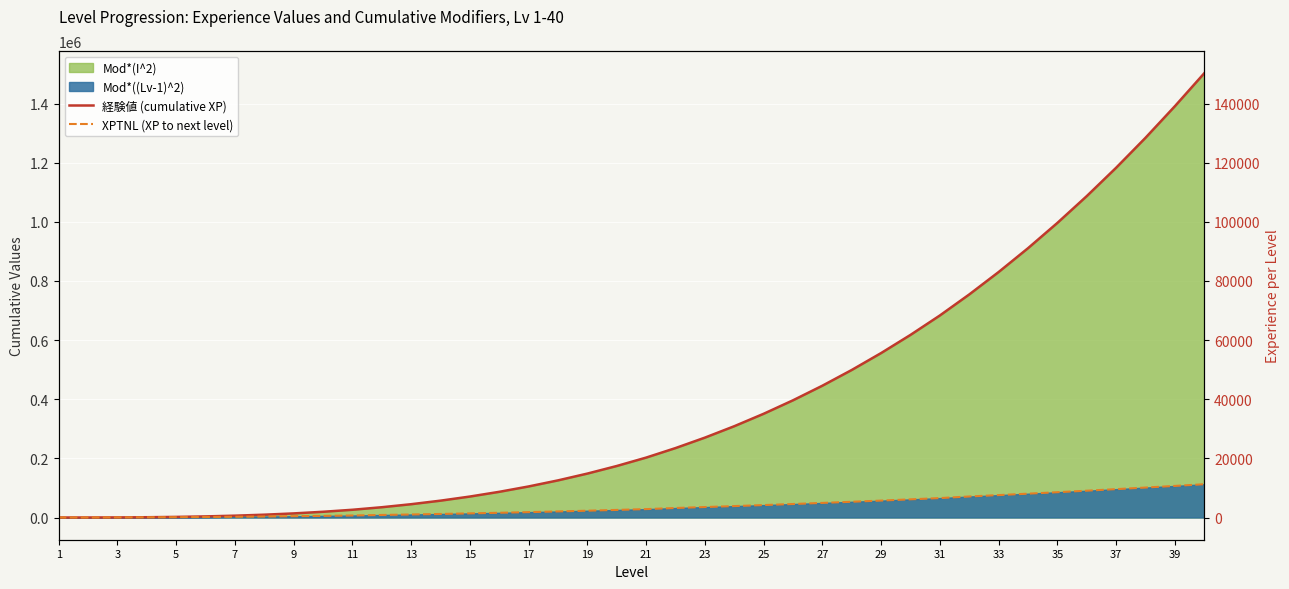

True or false: 経験値 (cumulative XP) has more than 1 interior local peaks.

False